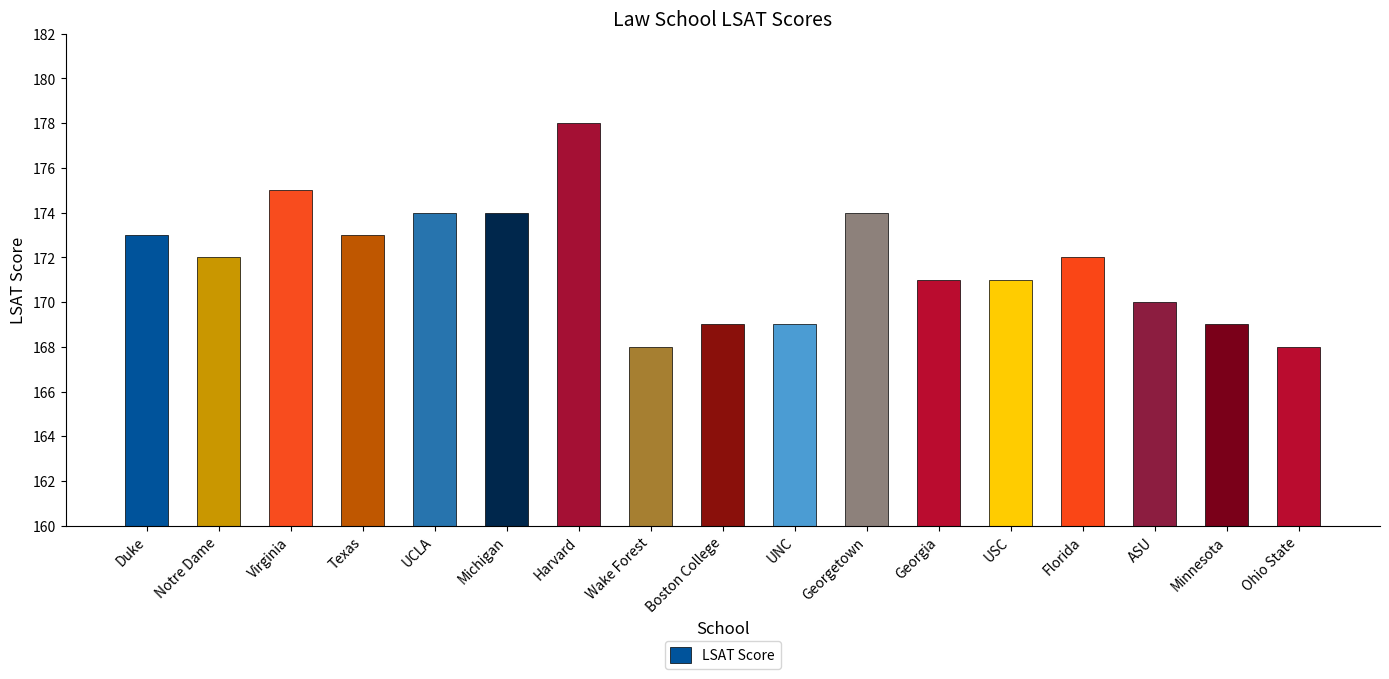

How many bars are there in total?

17